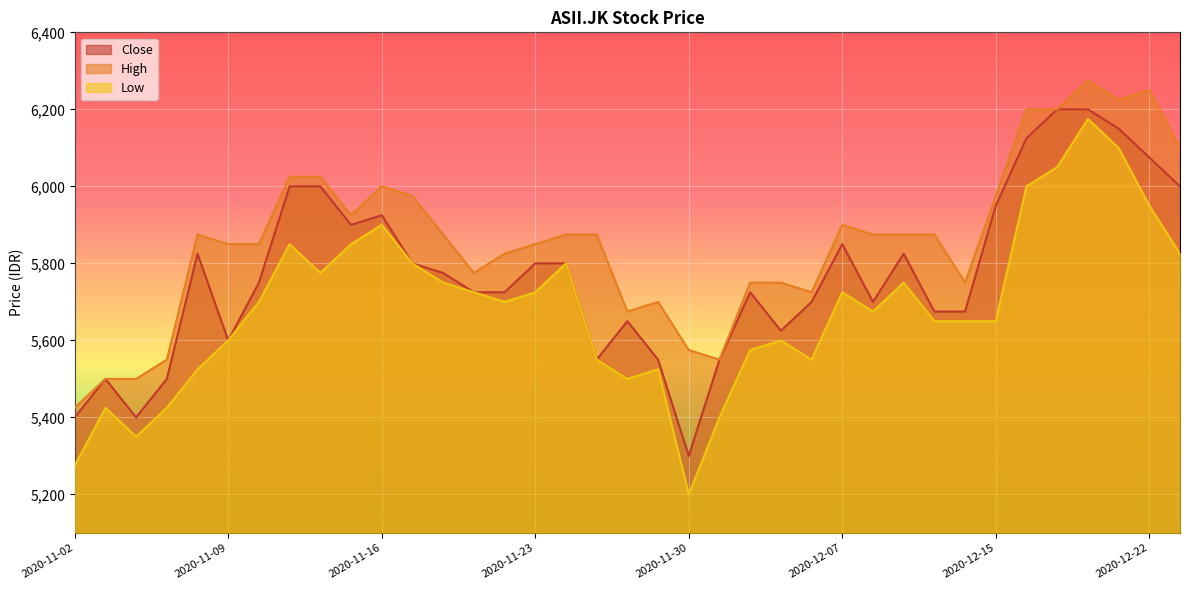

At which label does Low reach its minimum?

2020-11-30